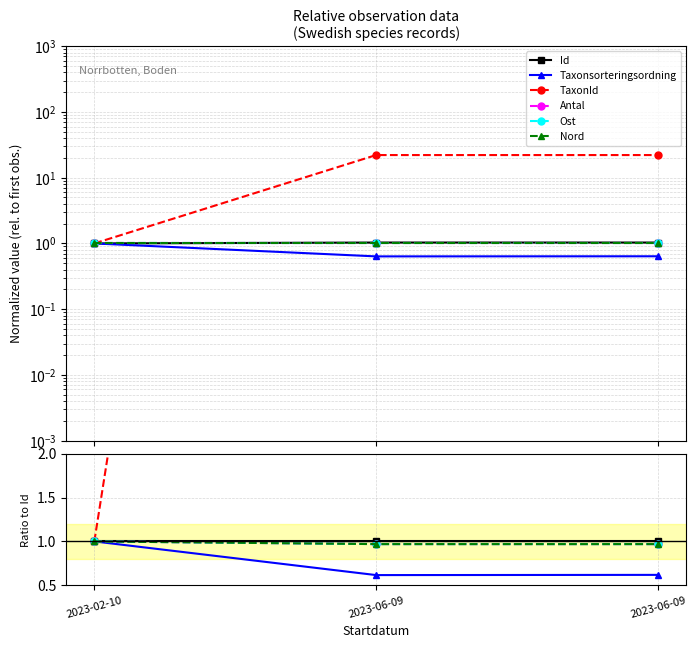

What is the value of the Antal point at the 3rd from the left?

1.0